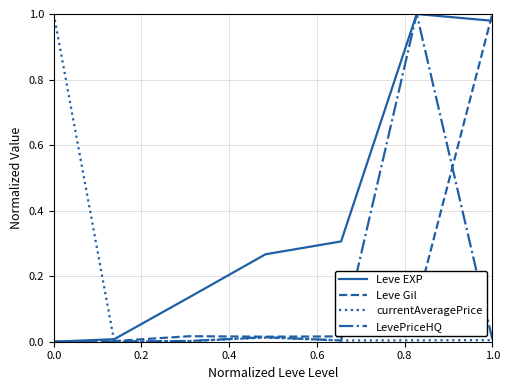

What are all the series names shown in the legend?

Leve EXP, Leve Gil, currentAveragePrice, LevePriceHQ